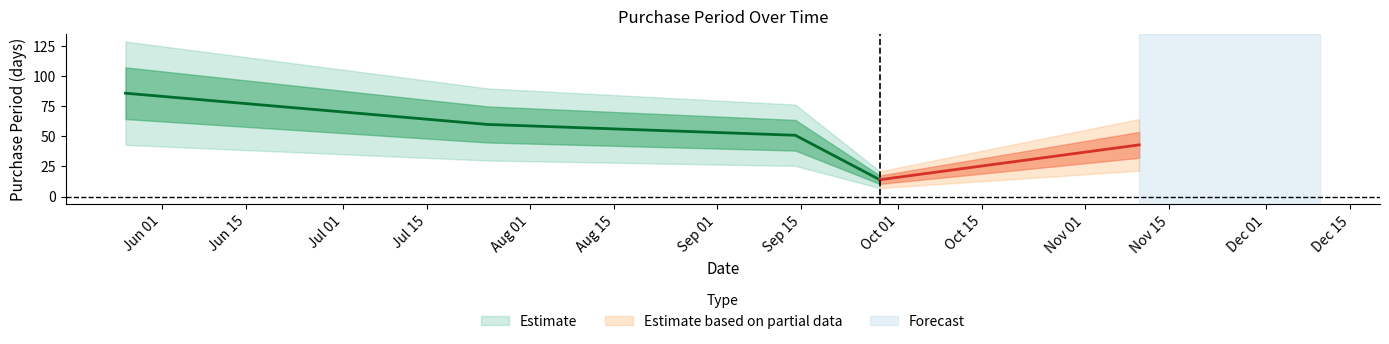

Between 2017-09-14 and 2017-11-10, which is larger?

2017-09-14